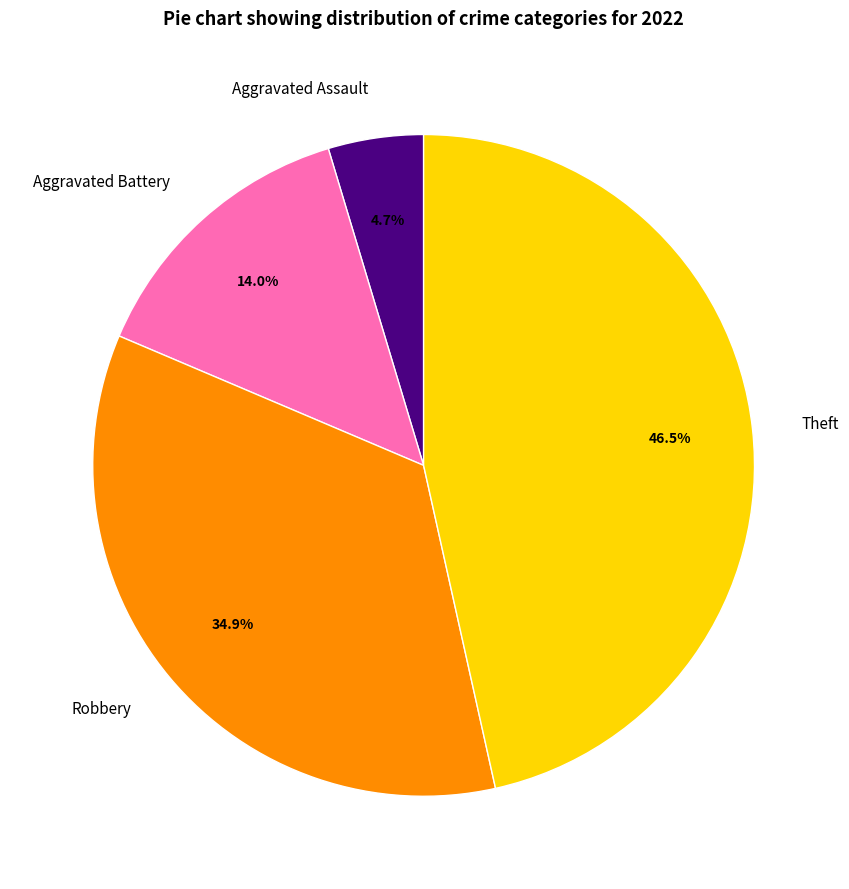

To the nearest percent, what is the average slice percentage?

25%